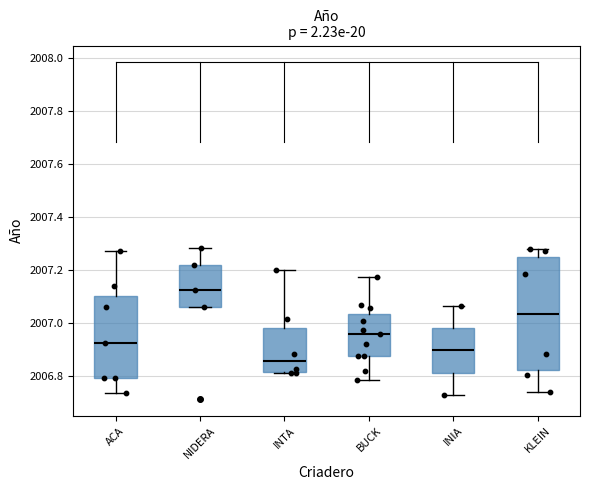

Reading left to right, read every box against the y-axis: the position of its median line, the range the box covers, and the ends of its whiskers. The values are not printed on the chart, so give them approximately, as read against the axis.

ACA: median 2006.92, box 2006.80 to 2007.10, whiskers 2006.74 to 2007.28
NIDERA: median 2007.12, box 2007.06 to 2007.22, whiskers 2007.06 to 2007.28
INTA: median 2006.86, box 2006.82 to 2006.98, whiskers 2006.80 to 2007.20
BUCK: median 2006.96, box 2006.88 to 2007.04, whiskers 2006.78 to 2007.18
INIA: median 2006.90, box 2006.82 to 2006.98, whiskers 2006.72 to 2007.06
KLEIN: median 2007.04, box 2006.82 to 2007.24, whiskers 2006.74 to 2007.28